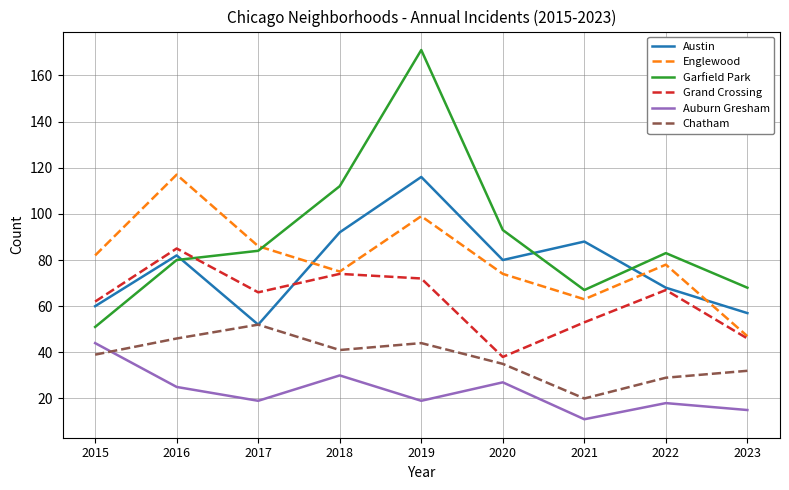

What is the sum of the Englewood values at 2022 and 2015?

160